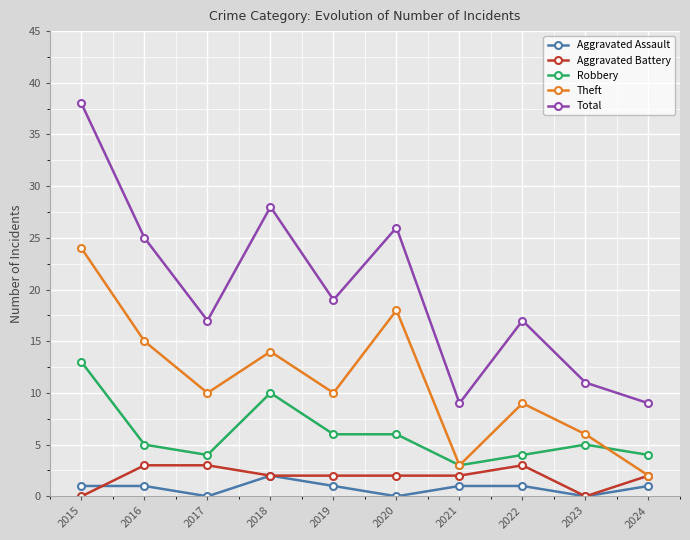

In Aggravated Assault, how many points are lower than both neighbors (excluding endpoints)?

3